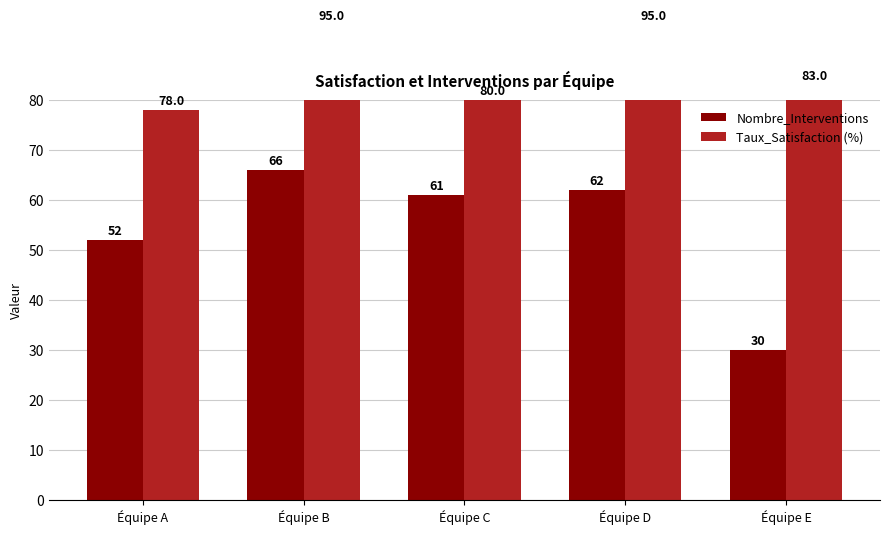

Between Équipe C and Équipe D, which series saw the biggest shift?

Taux_Satisfaction (%)